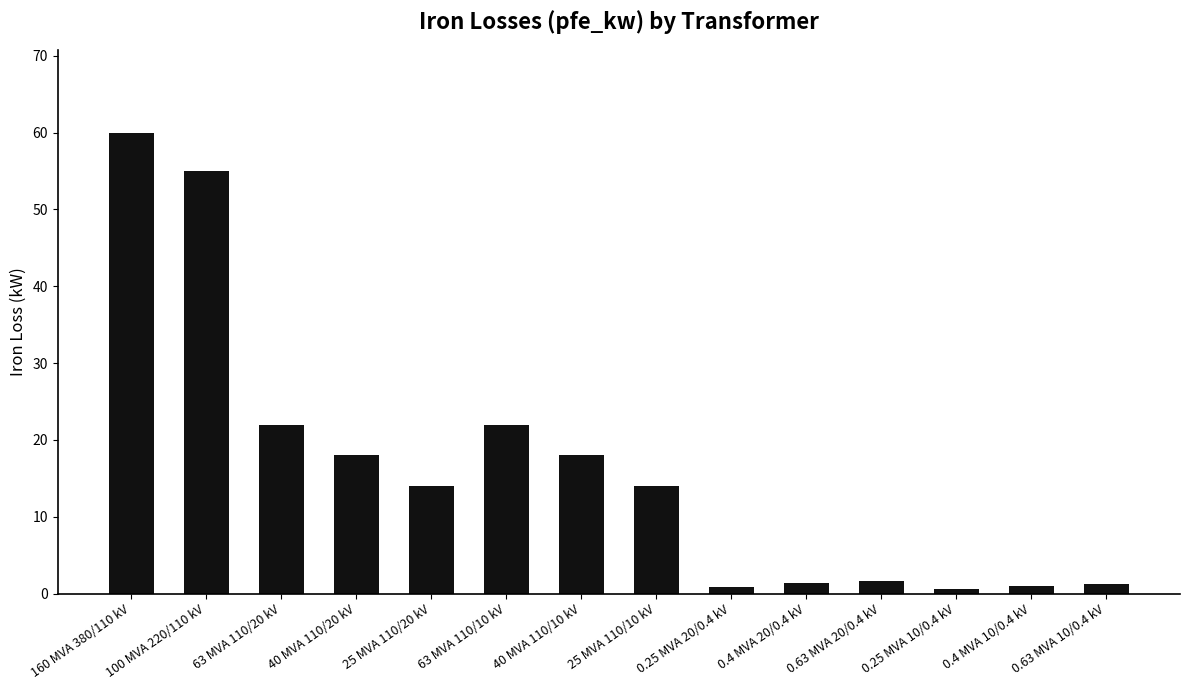

What is the average value?

16.4